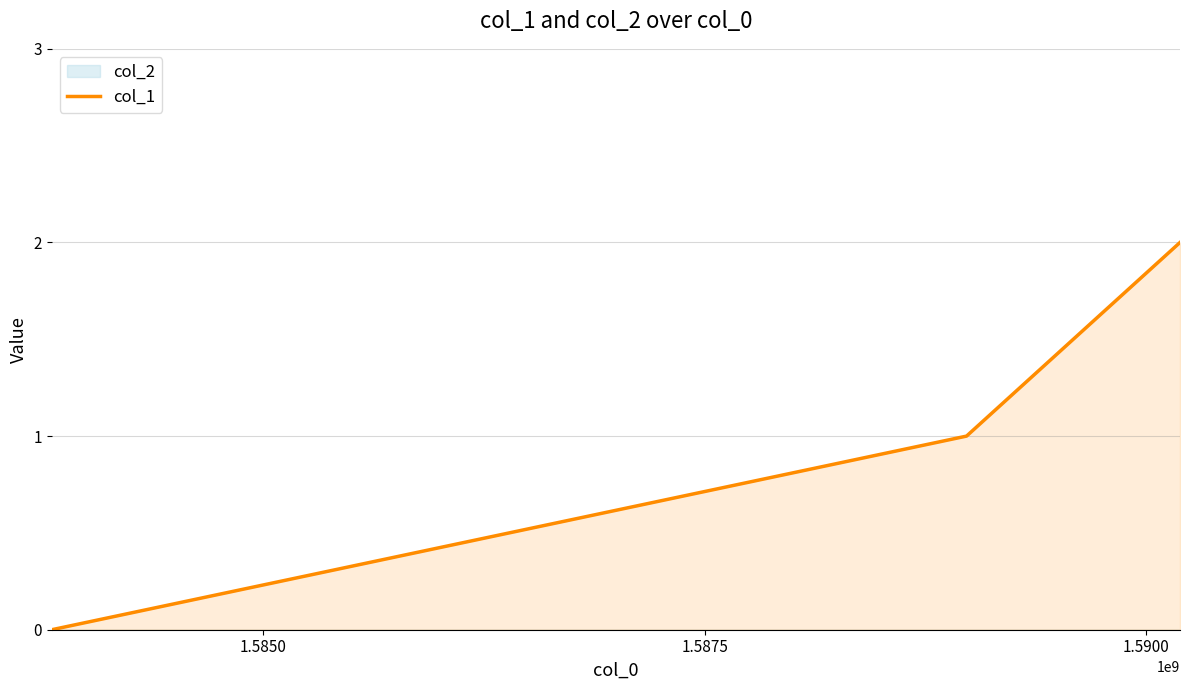

What is the maximum value shown in the chart?

2